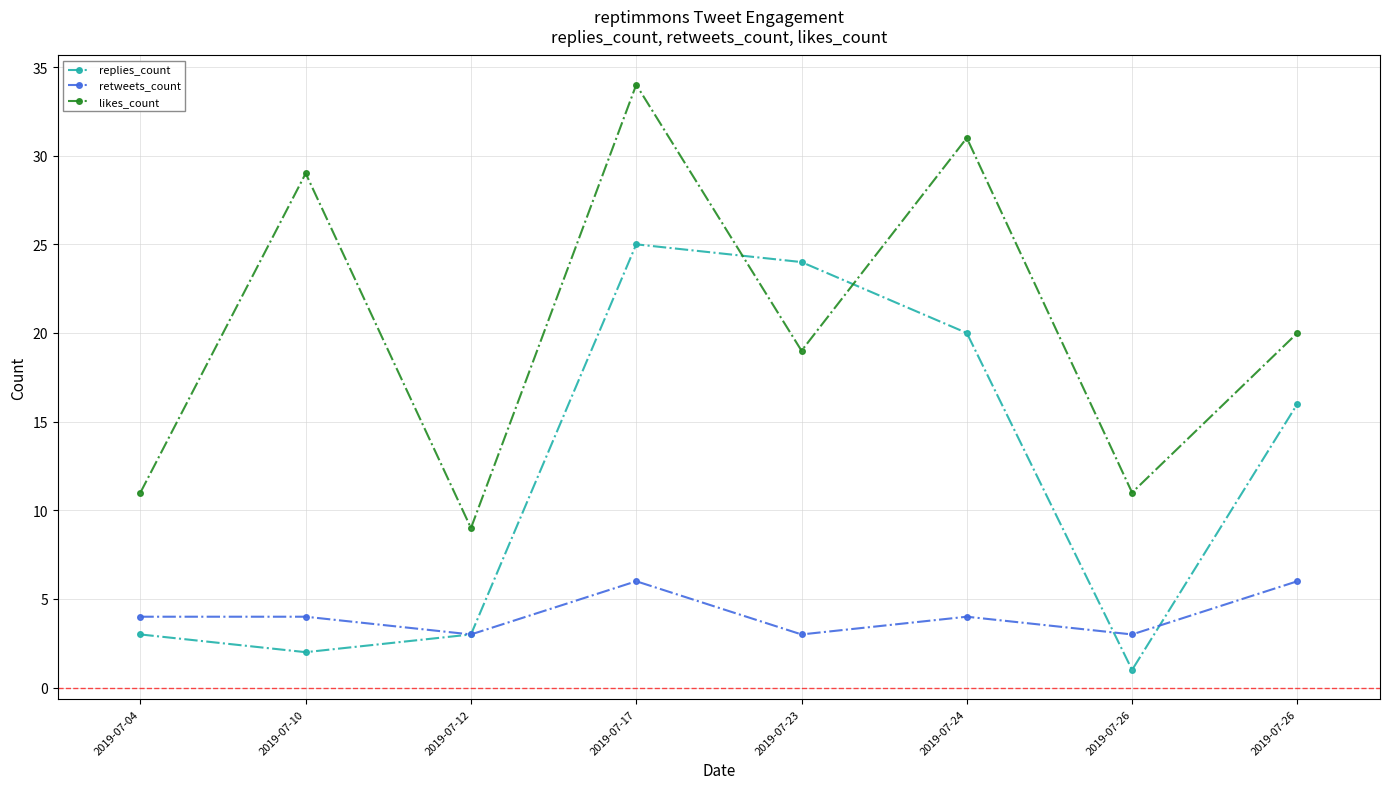

Count the number of data series in this chart.

3